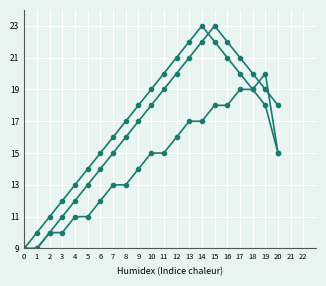

Count the number of data series in this chart.

3